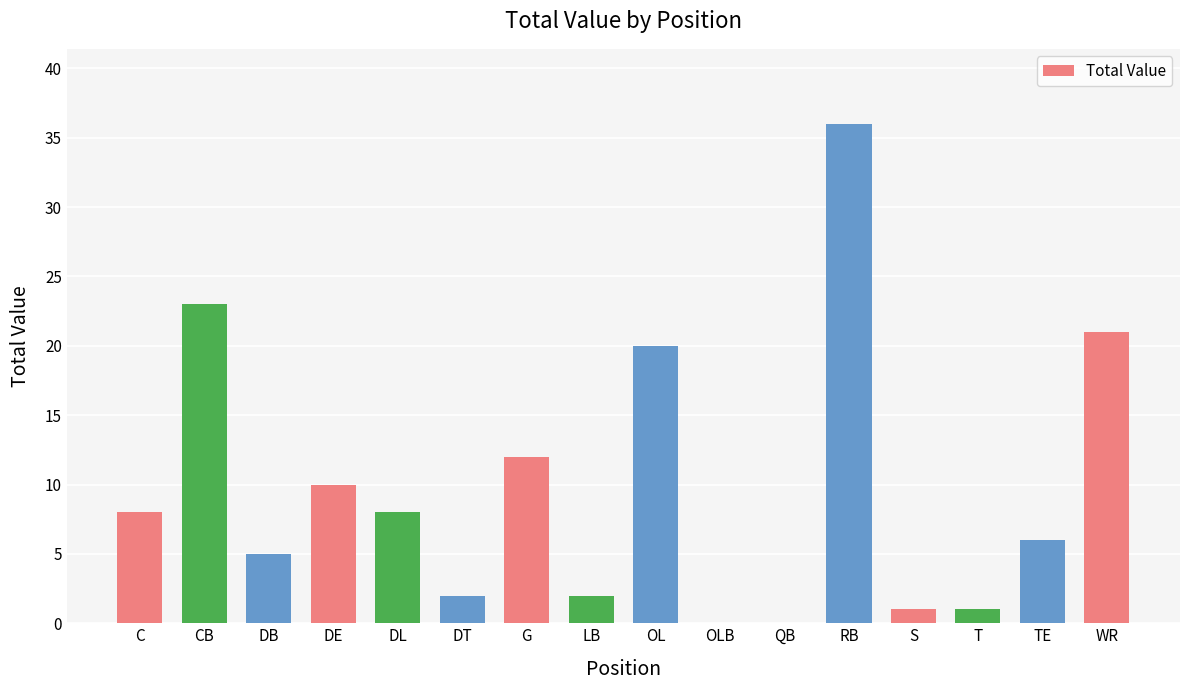

What is the sum of the values at DE and WR?

31